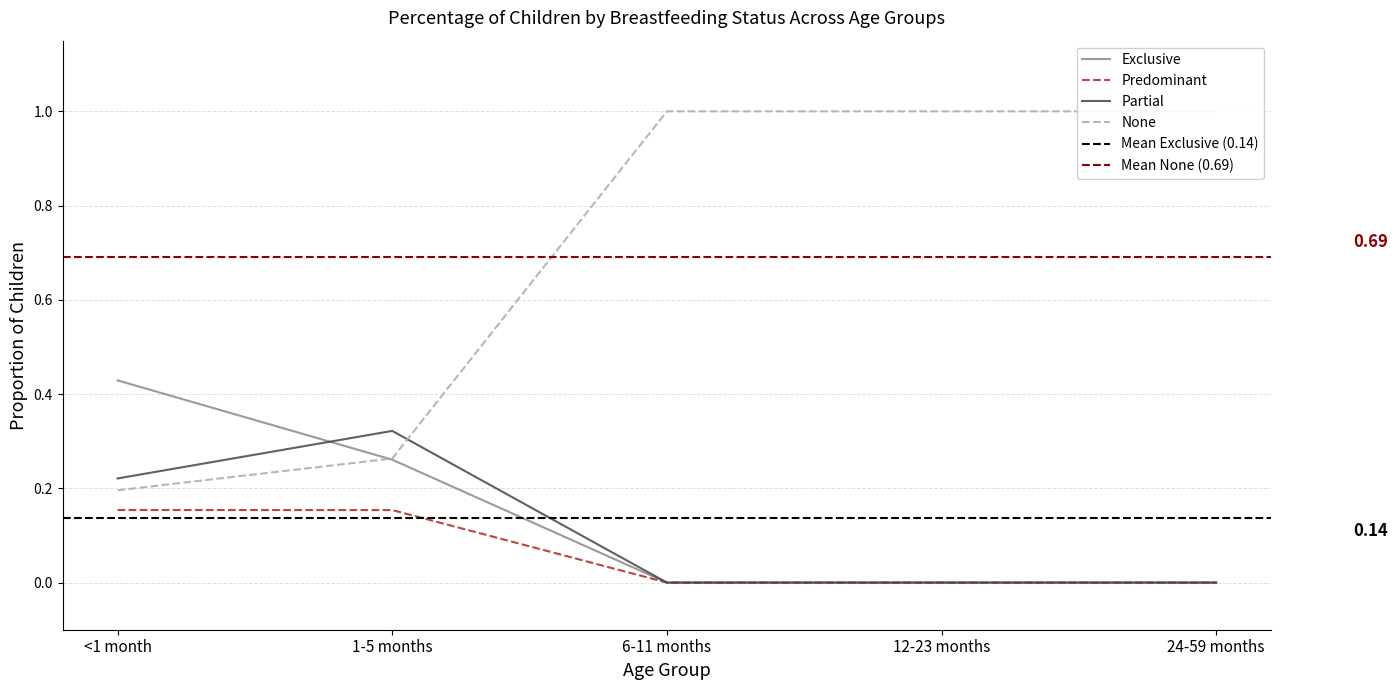

What is the spread (max minus min) of values at 6-11 months?

1.0